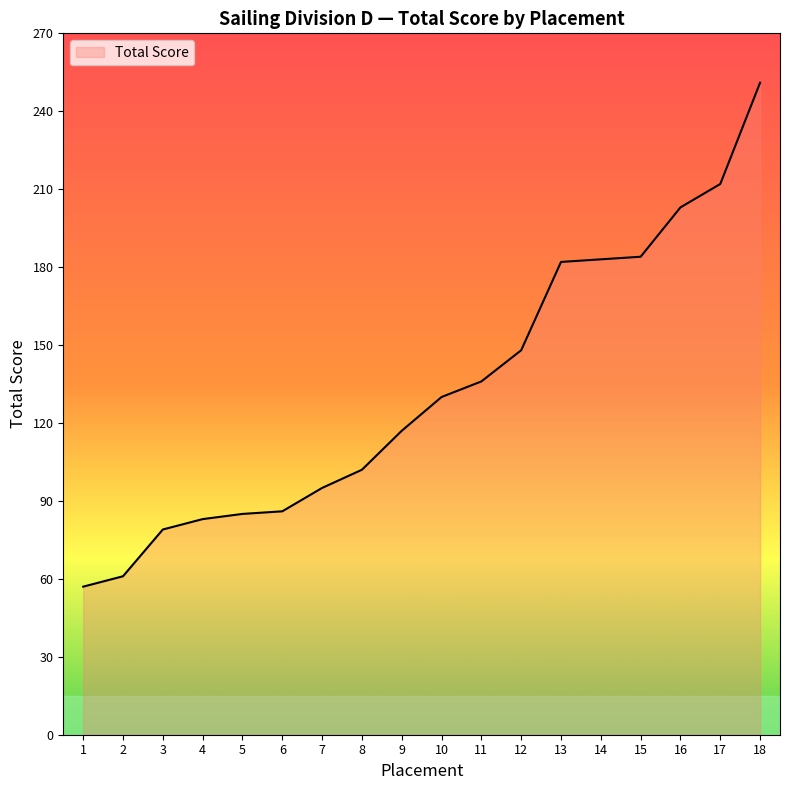

What is the sum of the values at 6 and 5?

171